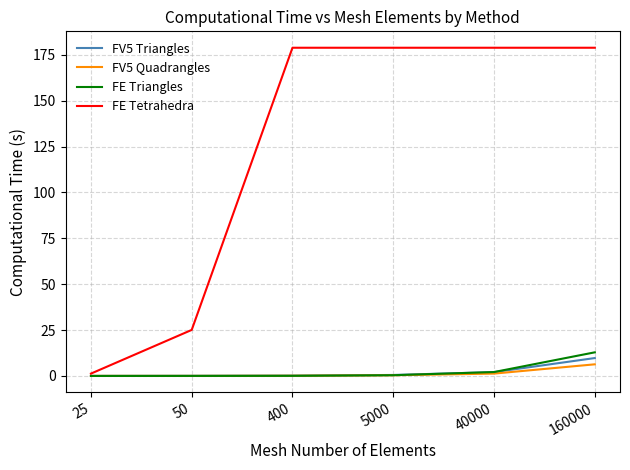

Between 40000 and 160000, which series saw the biggest shift?

FE Triangles